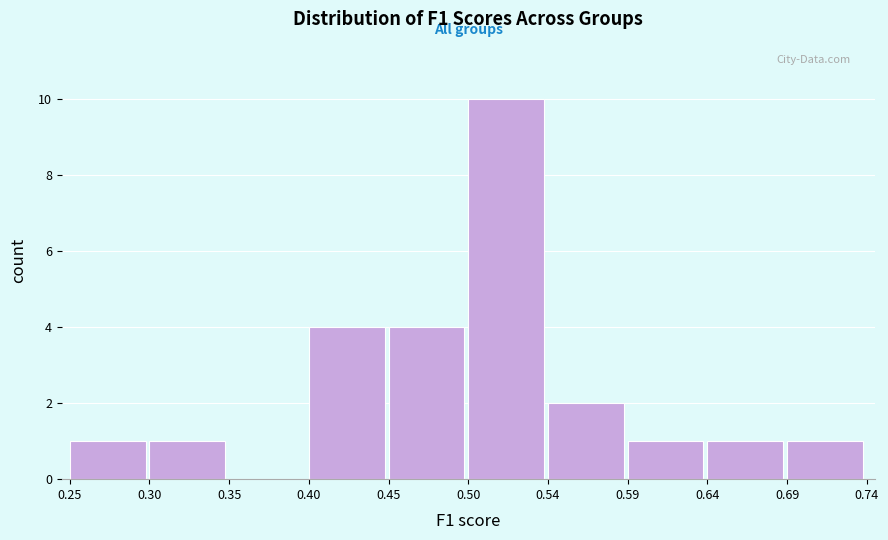

Reading left to right, list every bar in this chart as the range it spans on the x-axis followed by its height. The values are not printed on the chart, so give them approximately, as read against the axis.

0.25 to 0.30: 1
0.30 to 0.35: 1
0.35 to 0.40: 0
0.40 to 0.45: 4
0.45 to 0.50: 4
0.50 to 0.54: 10
0.54 to 0.59: 2
0.59 to 0.64: 1
0.64 to 0.69: 1
0.69 to 0.74: 1